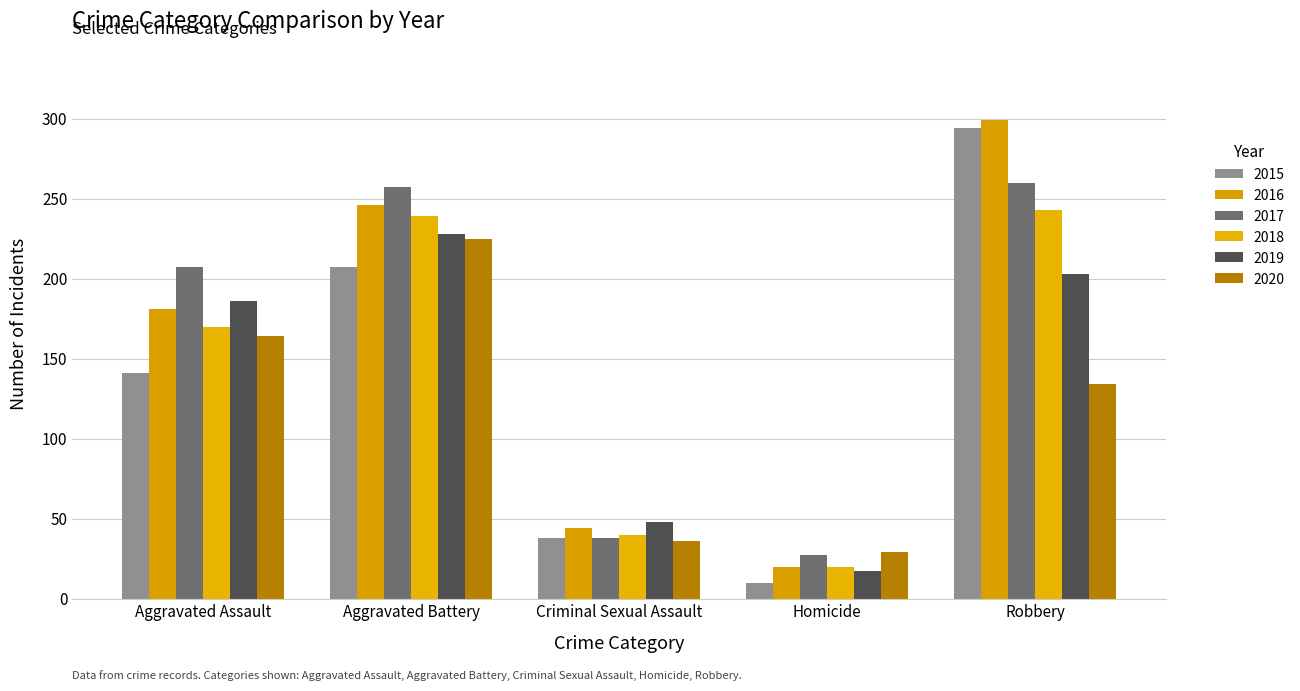

What is the difference between the maximum and minimum values in the 2019 series?

211